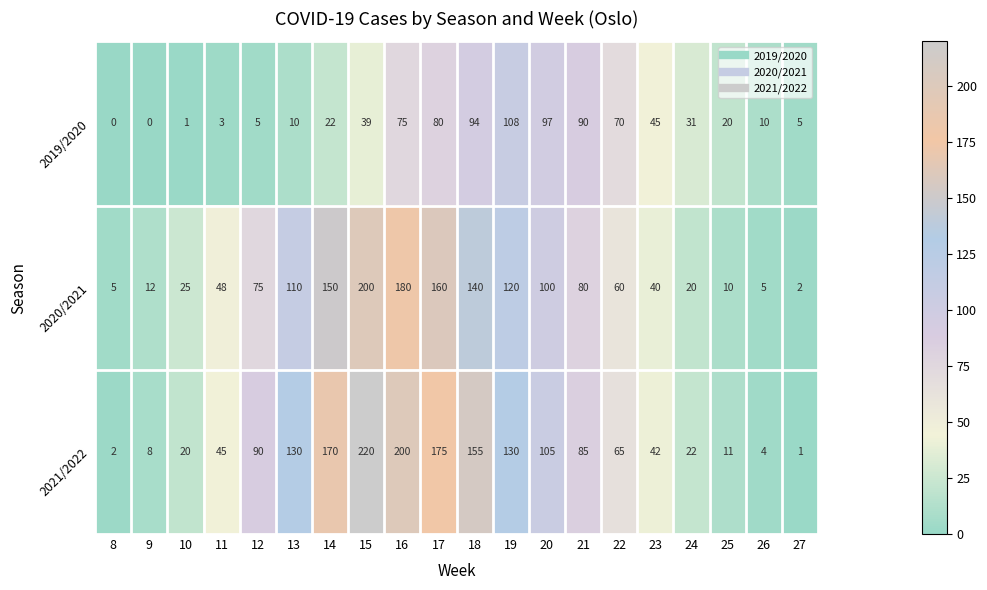

At which label does 2021/2022 first exceed 85?

12